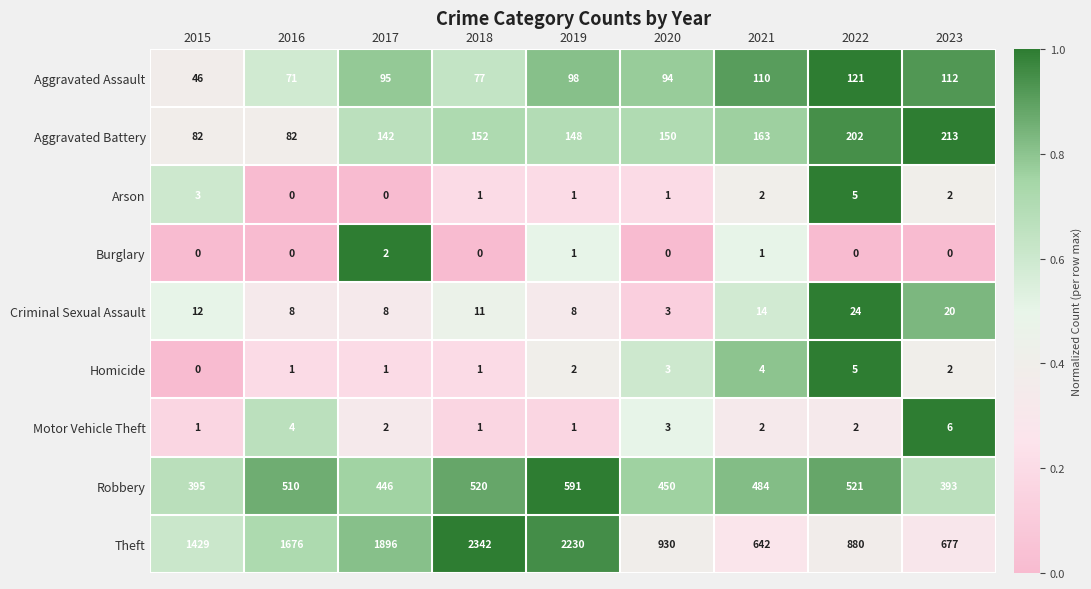

What is the greatest value displayed?

2342